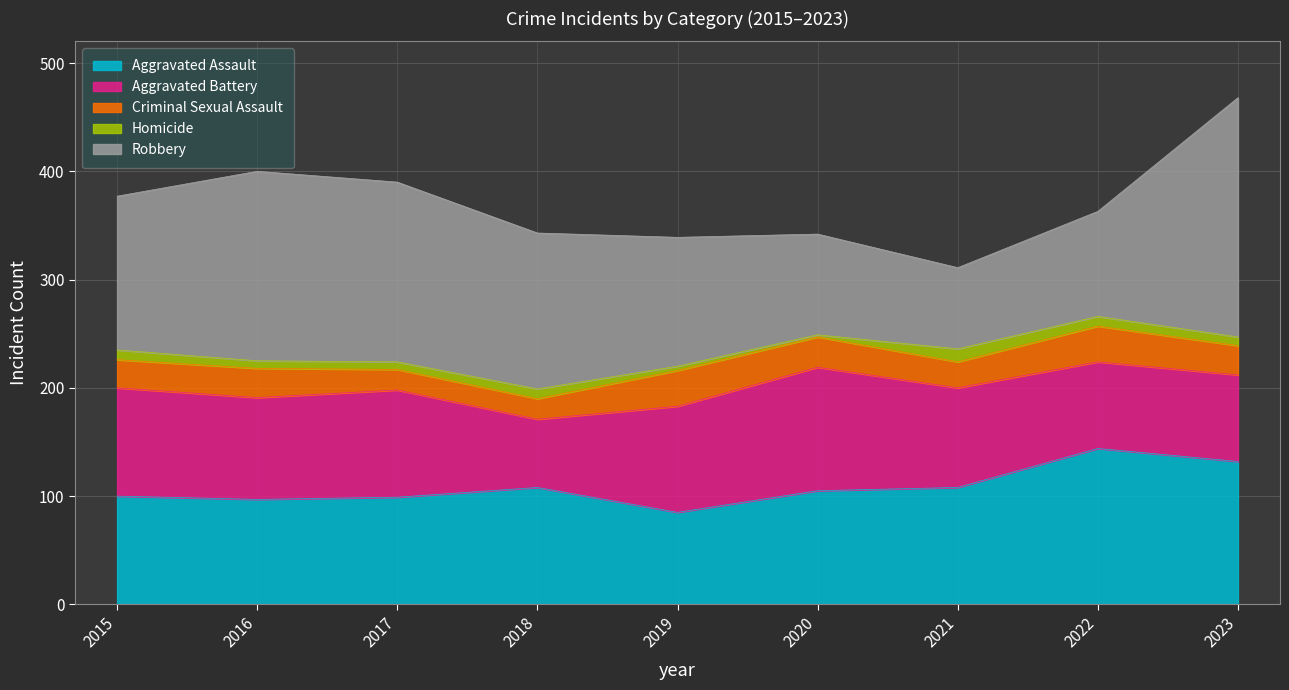

Which series has the largest range (max minus min)?

Robbery